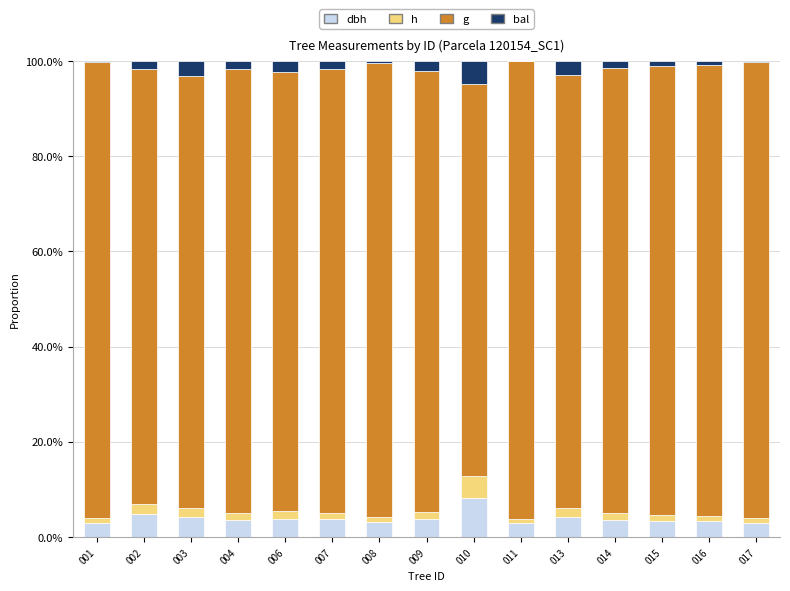

Where does the dbh series first go above 3?

001